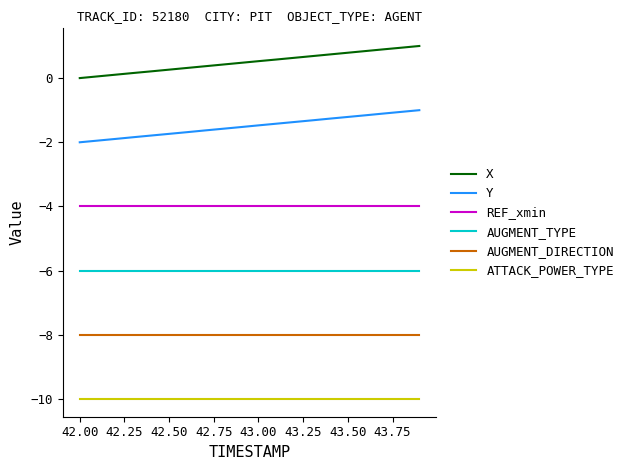

How many categories are shown in the chart?

20